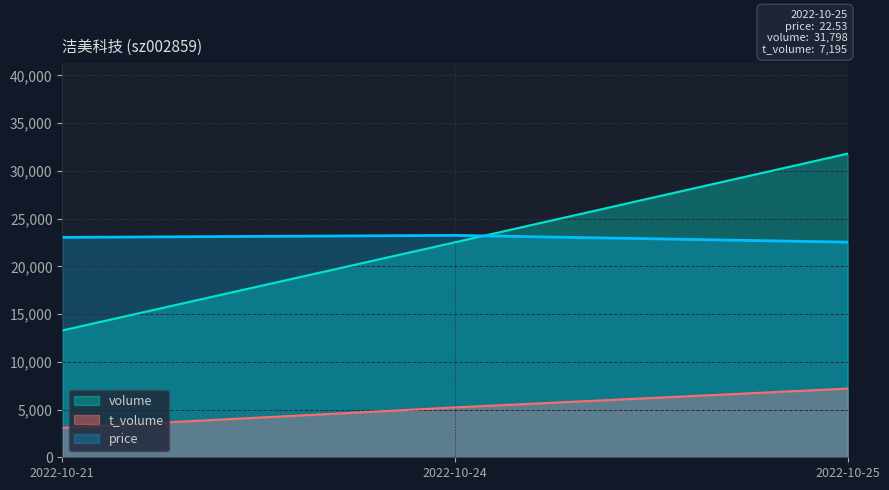

Count the number of data series in this chart.

3